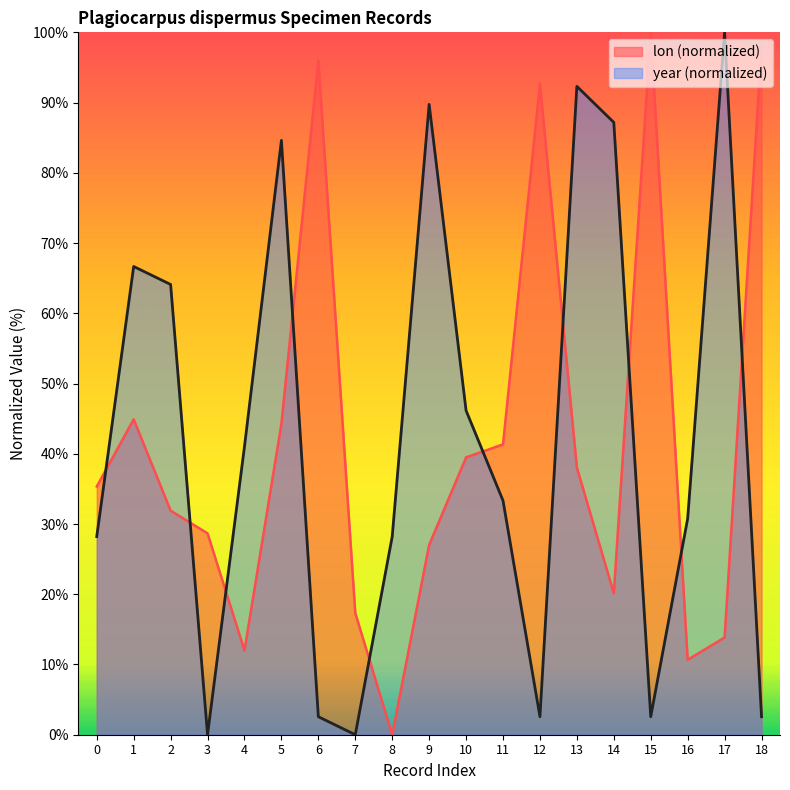

True or false: year (normalized) and lon (normalized) cross at least once.

True